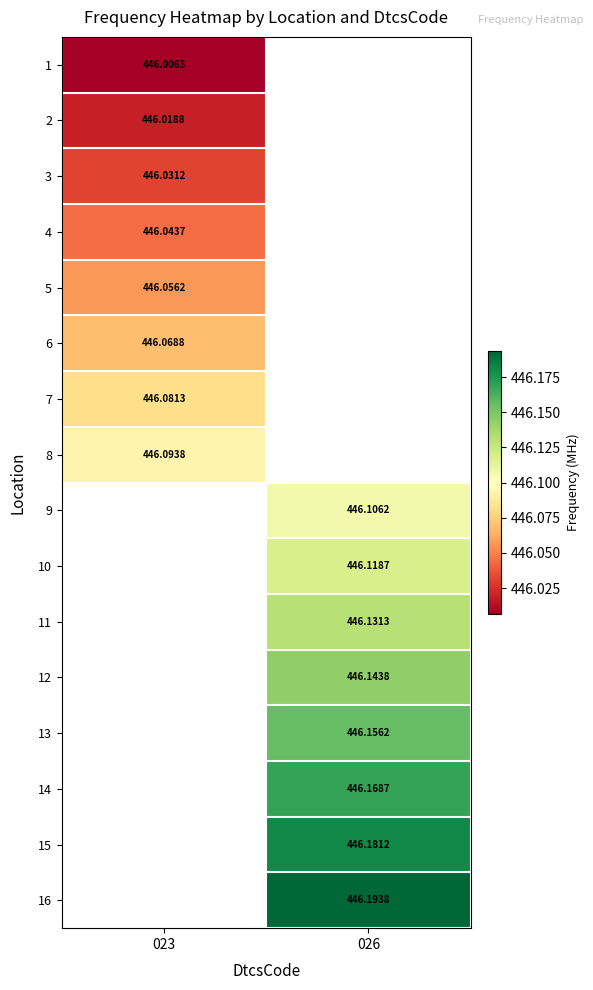

Is the value of 12 at 026 greater than the value of 2 at 023?

Yes